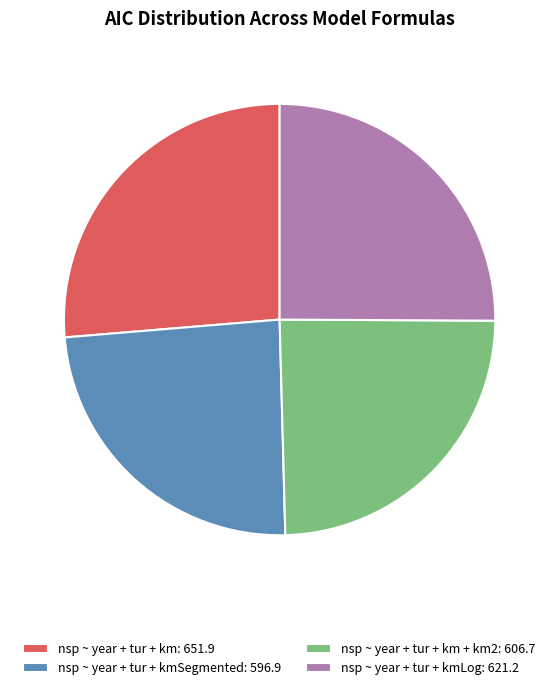

True or false: nsp ~ year + tur + km + km2: 606.7 accounts for 34% of the total.

False